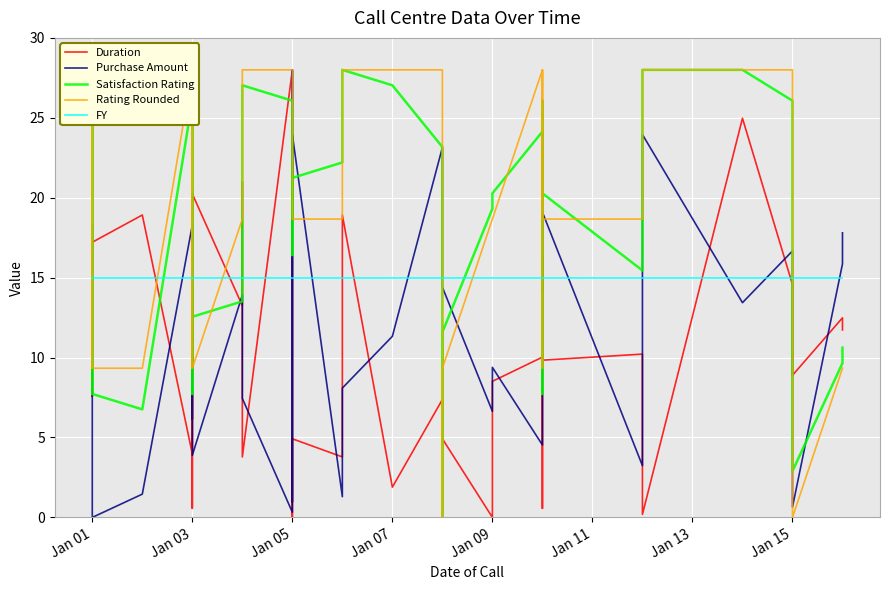

Rank the series by their maximum value, from highest to lowest.

Duration, Purchase Amount, Satisfaction Rating, Rating Rounded, FY